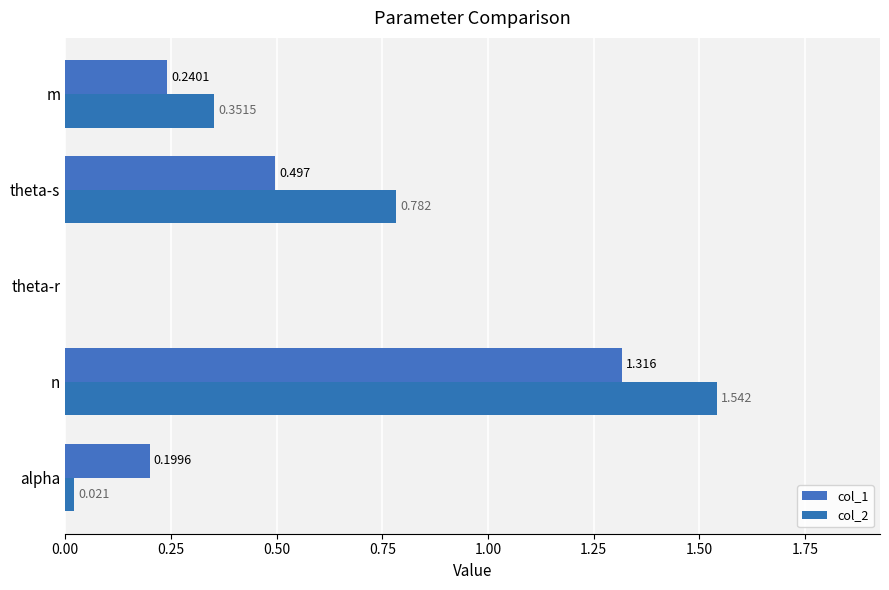

At how many categories does at least one series exceed 0?

4